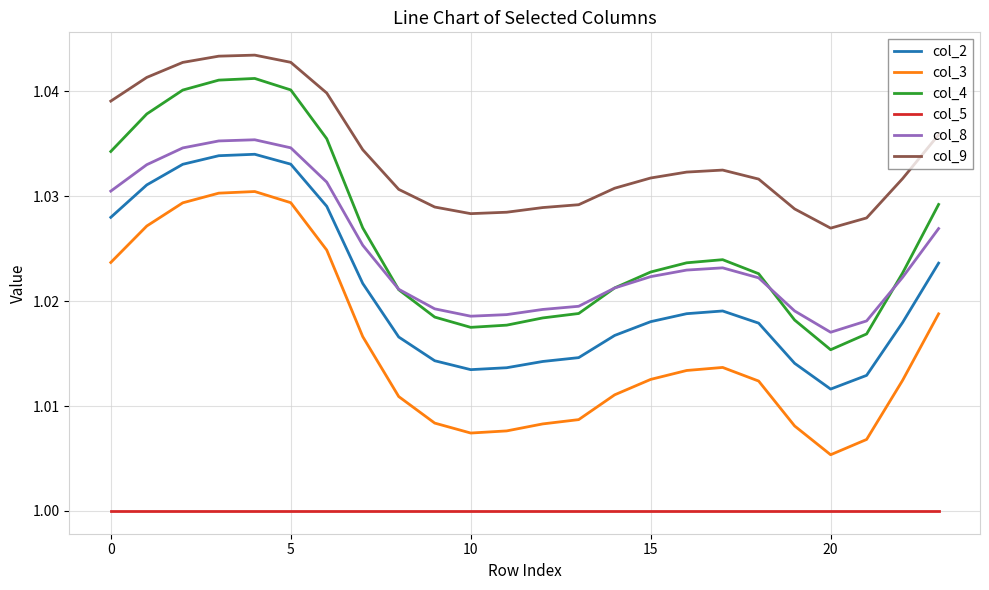

True or false: col_9 and col_8 cross at least once.

False